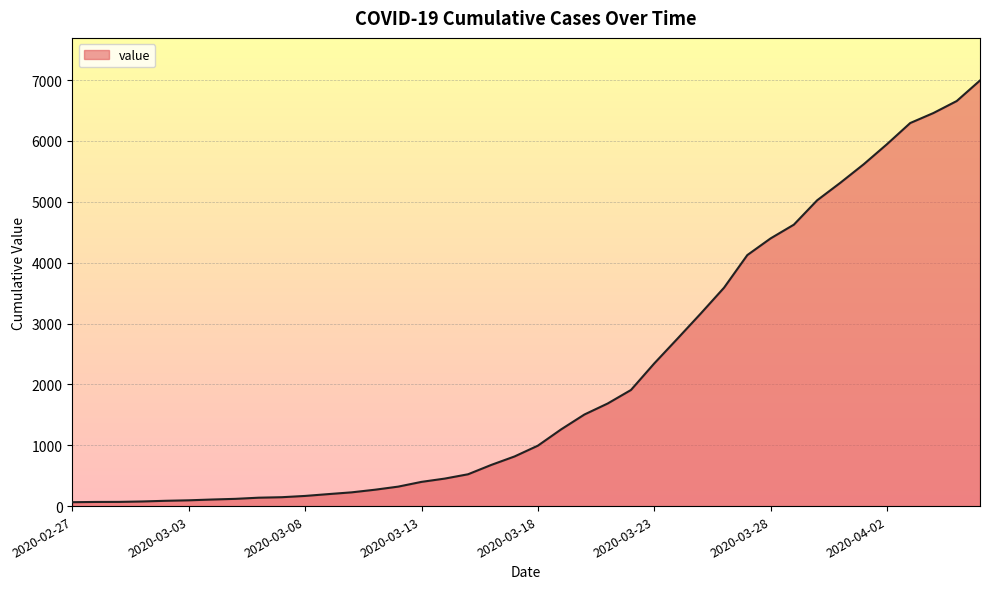

What is the greatest value displayed?

6995